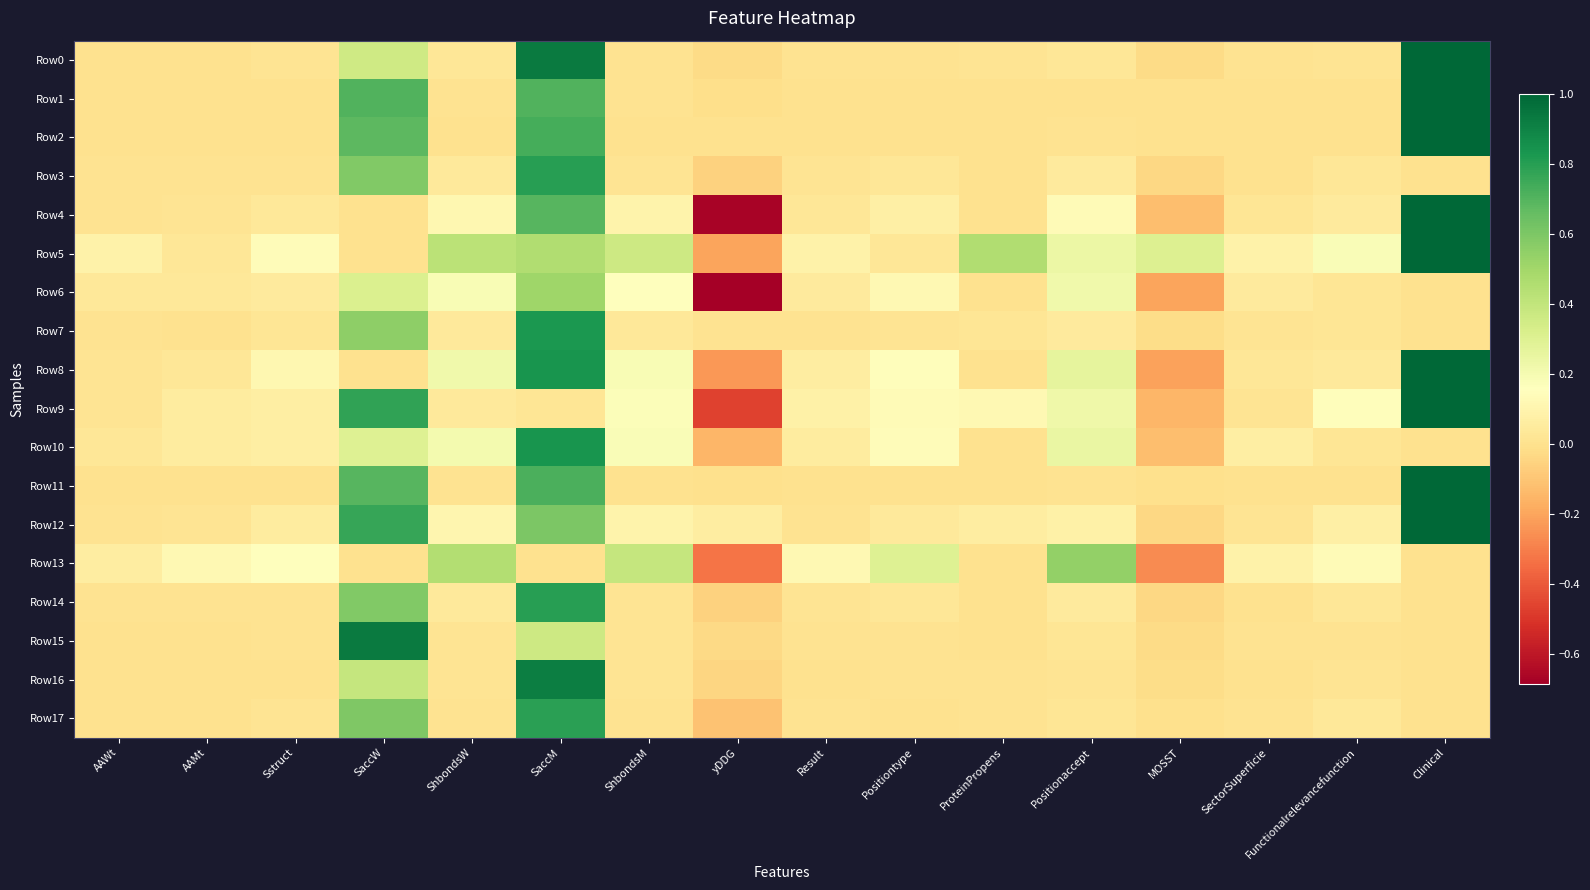

Which series has the largest range (max minus min)?

Row4